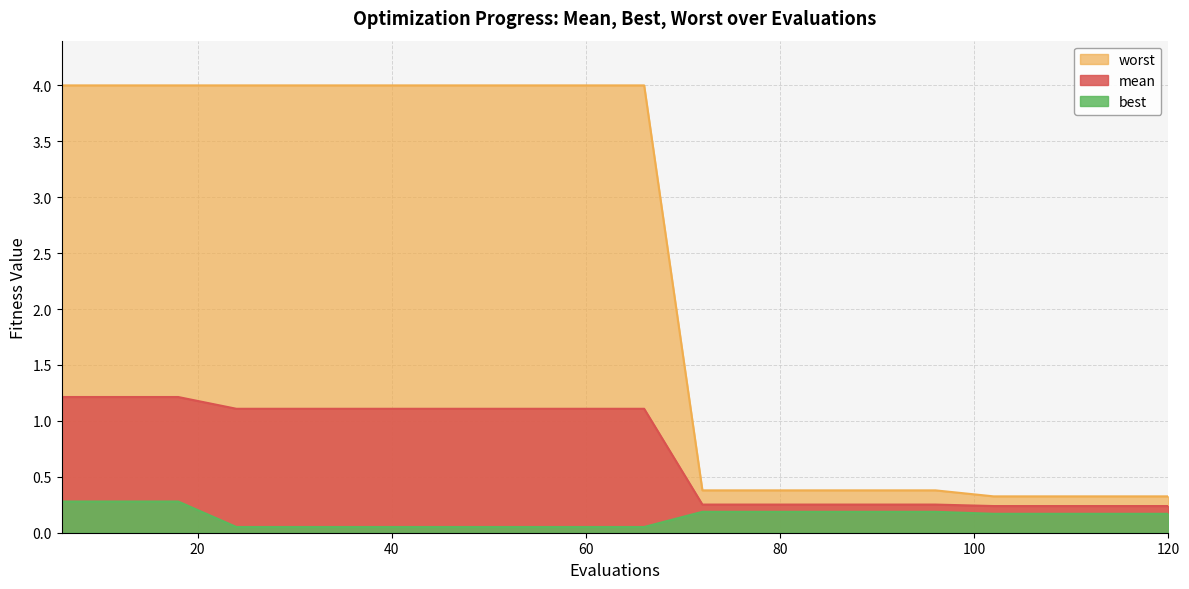

What is the maximum value for worst?

4.0